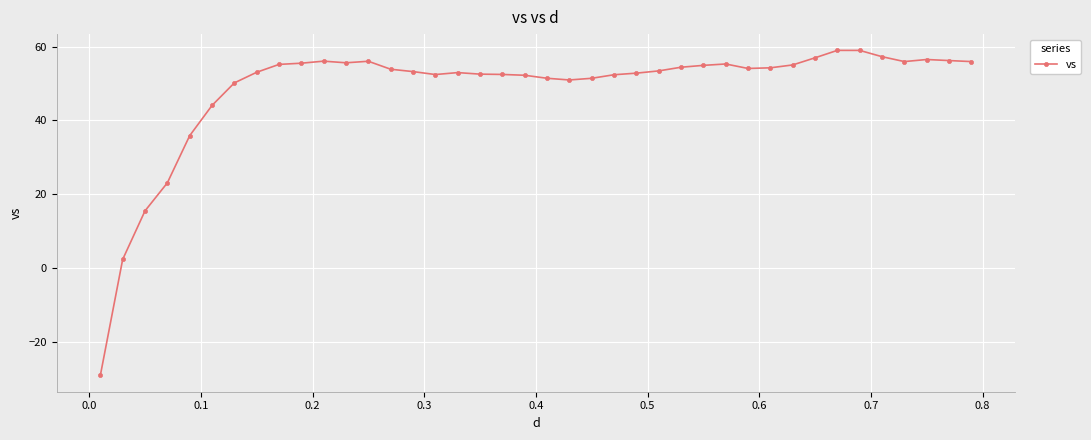

What is the difference between the second highest and second lowest values?

56.7